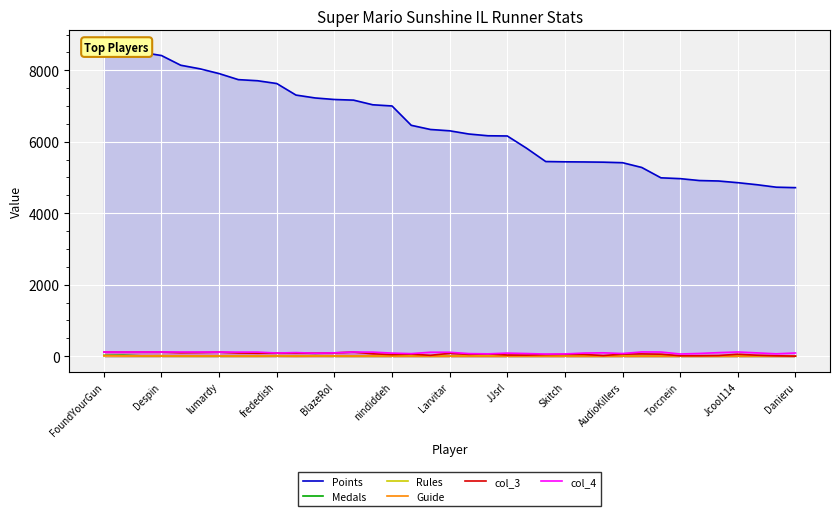

List the series in order of their peak value, lowest first.

Guide, Rules, Medals, col_3, col_4, Points